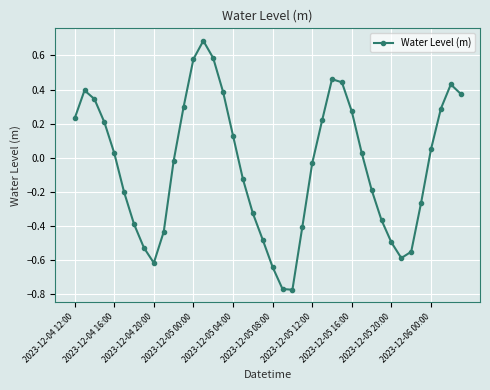

What is the greatest value displayed?

0.7